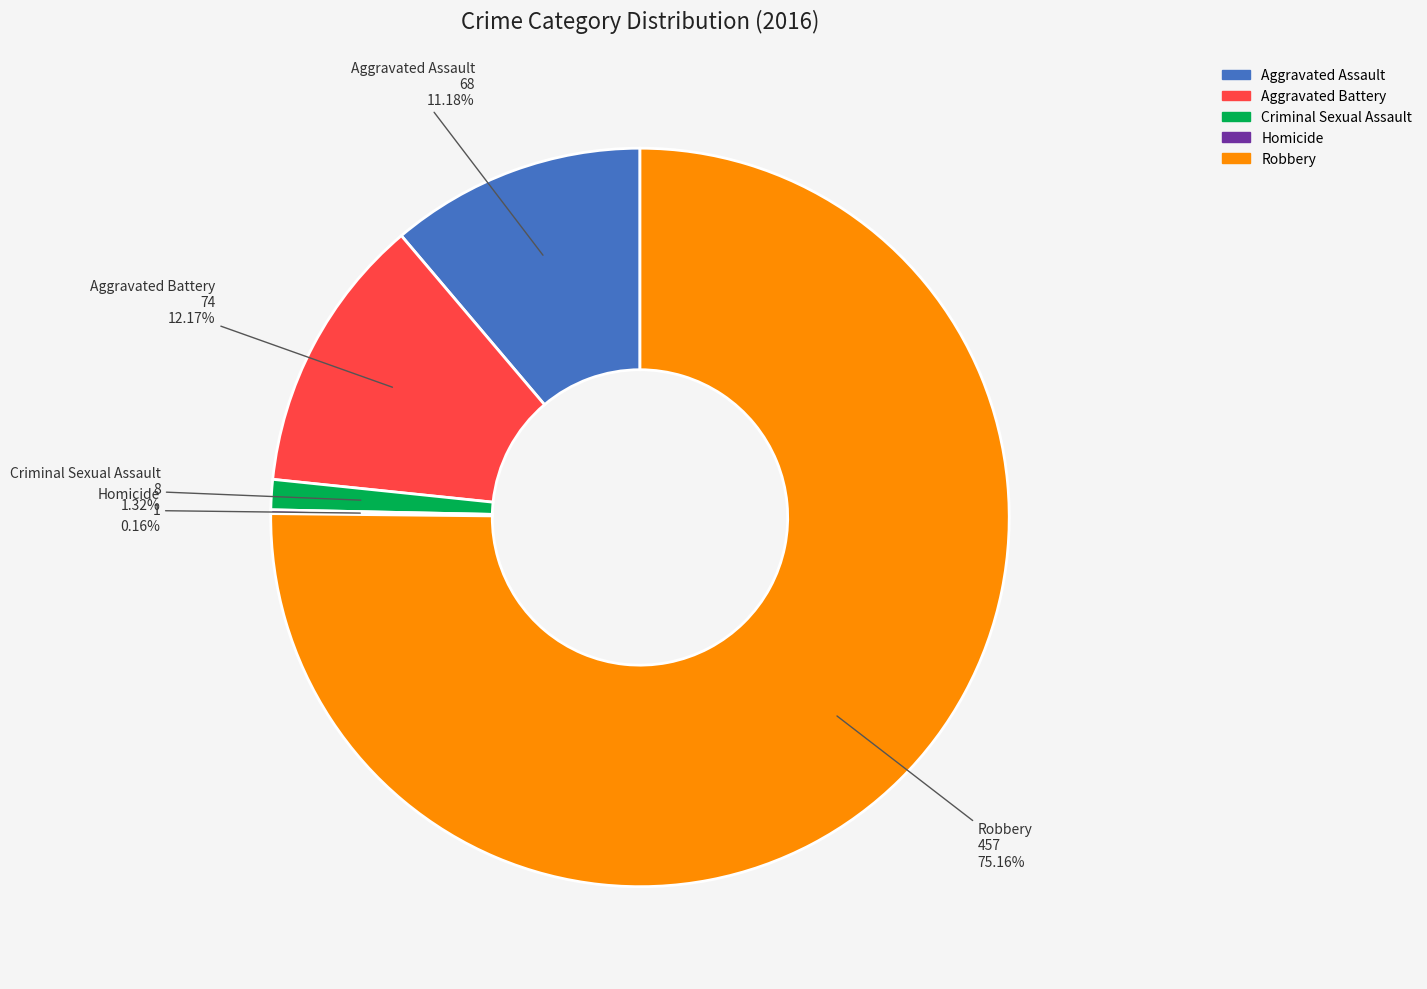

Which slice represents more than half of the pie?

Robbery